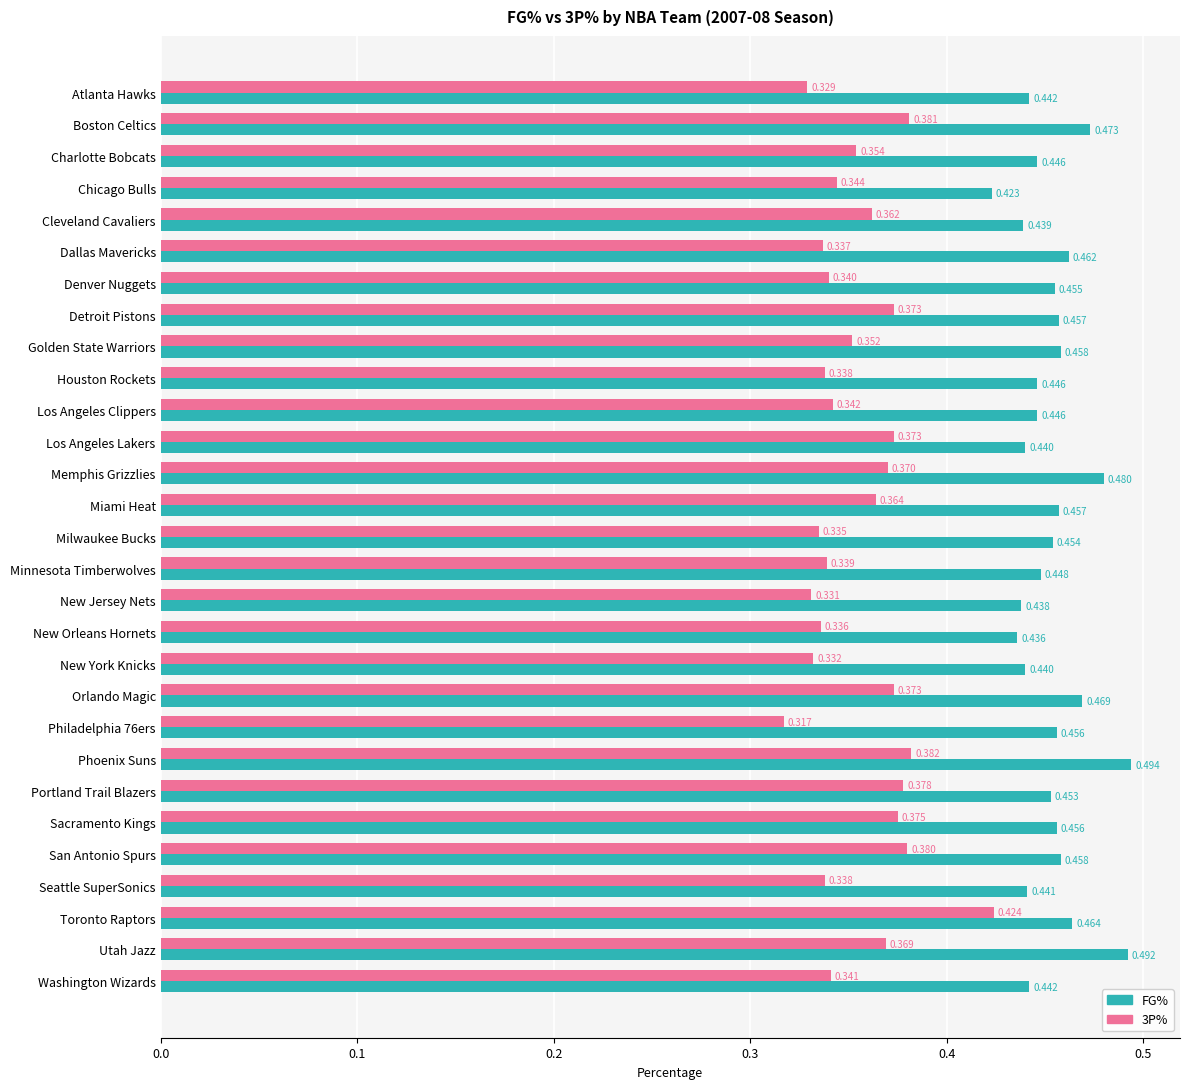

At which category is the sum across all series the highest?

Toronto Raptors